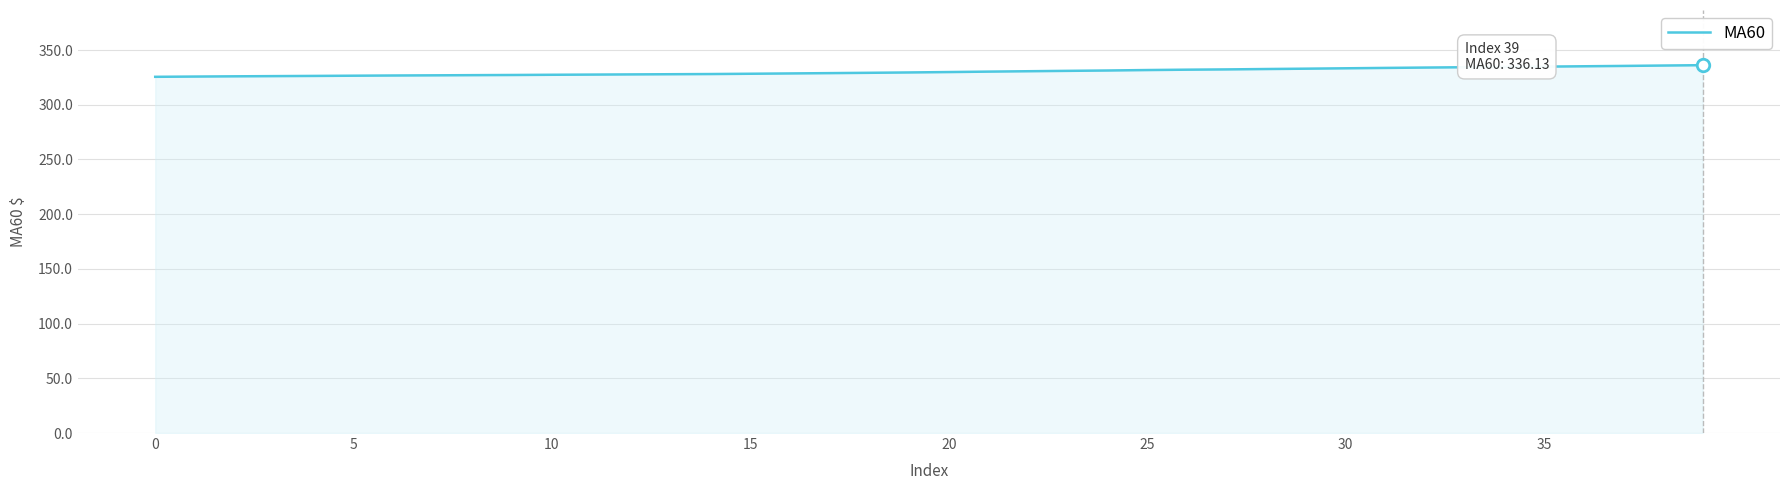

What is the difference between the maximum and minimum values?

10.6